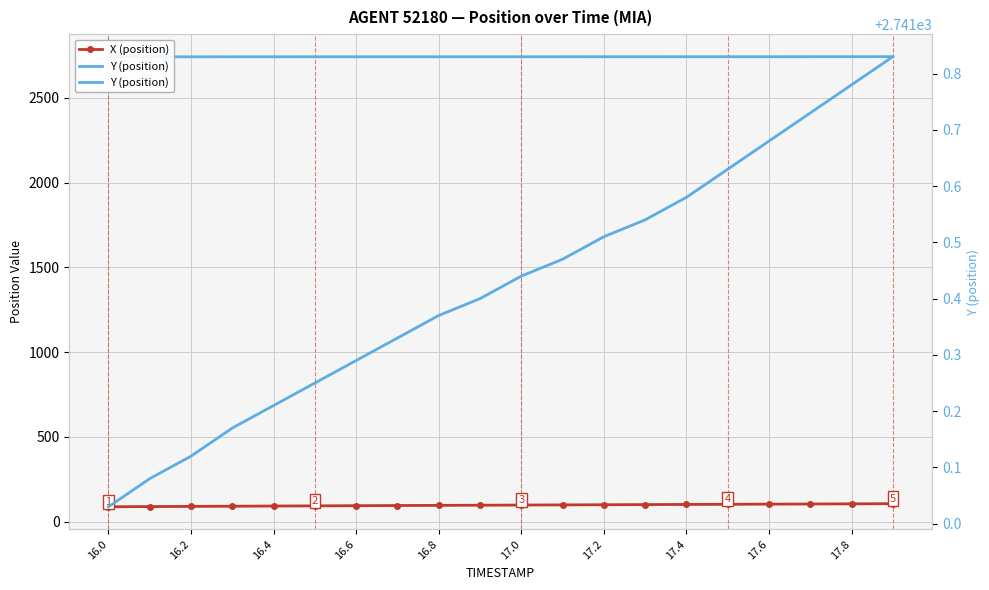

True or false: Y (position) has more than 0 interior local peaks.

False